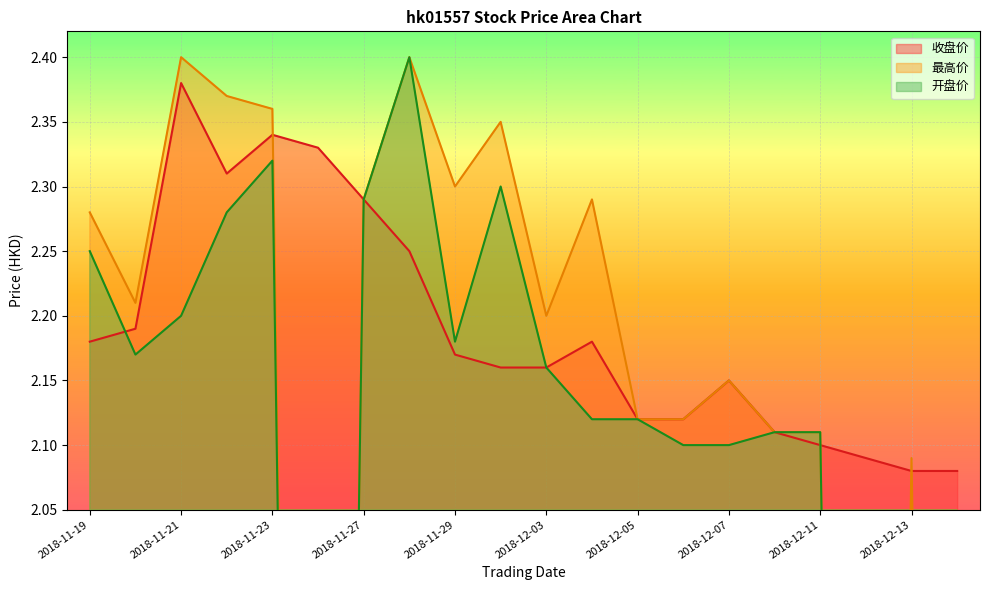

Which series has the widest spread of values?

最高价